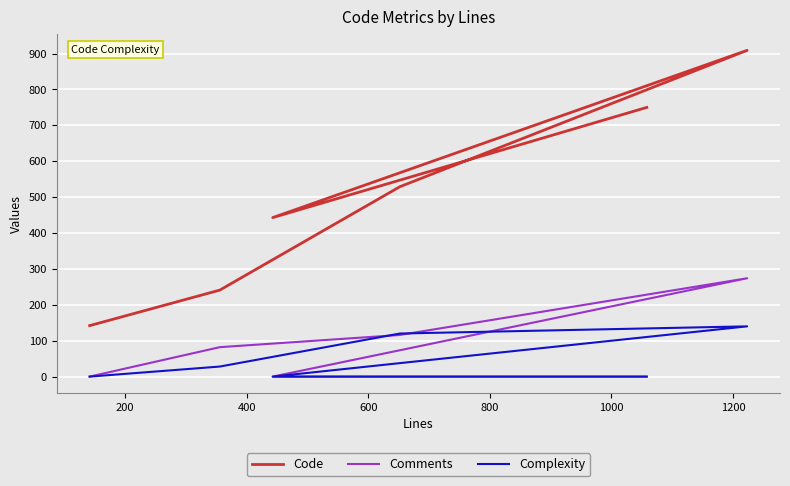

True or false: Code and Complexity cross at least once.

False